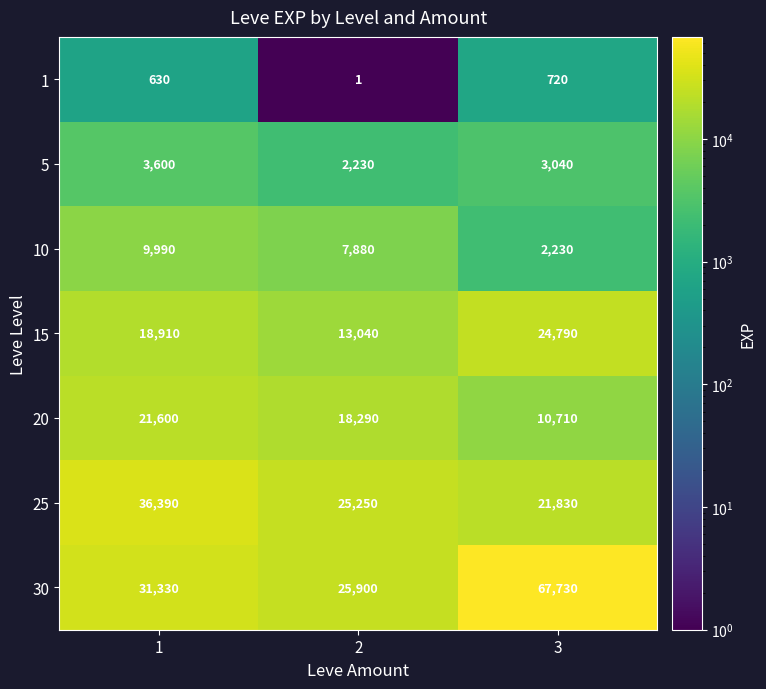

Reading right to left, extract all data points from this chart.

1: 720	1	630
5: 3040	2230	3600
10: 2230	7880	9990
15: 24790	13040	18910
20: 10710	18290	21600
25: 21830	25250	36390
30: 67730	25900	31330